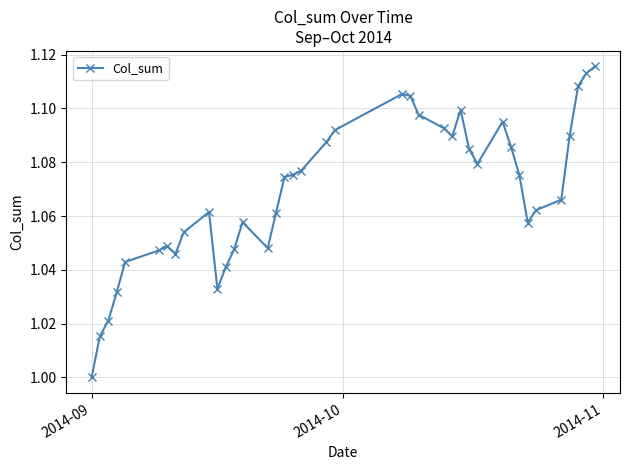

What is the sum of all values?

41.7